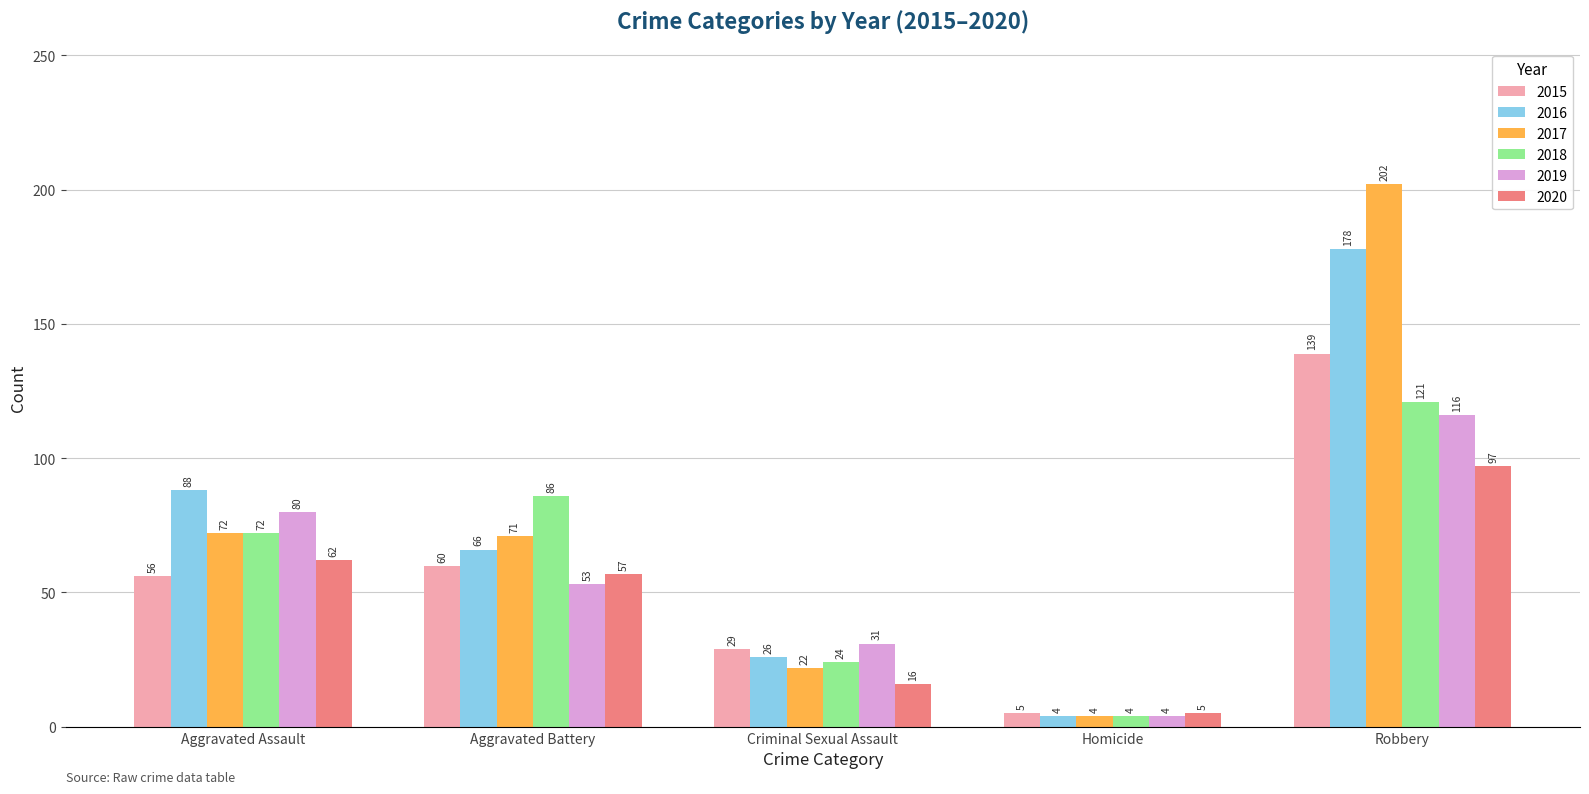

Rank the series by their maximum value, from highest to lowest.

2017, 2016, 2015, 2018, 2019, 2020